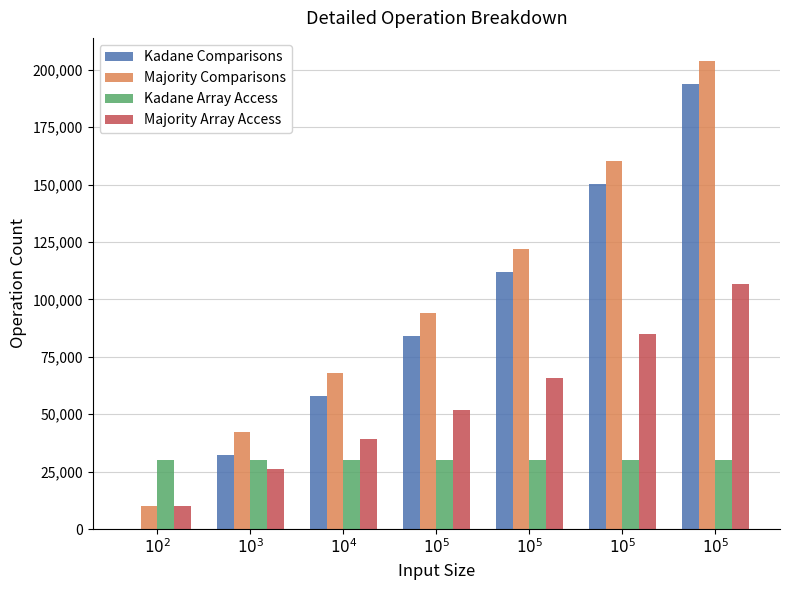

What are all the series names shown in the legend?

Kadane Comparisons, Majority Comparisons, Kadane Array Access, Majority Array Access